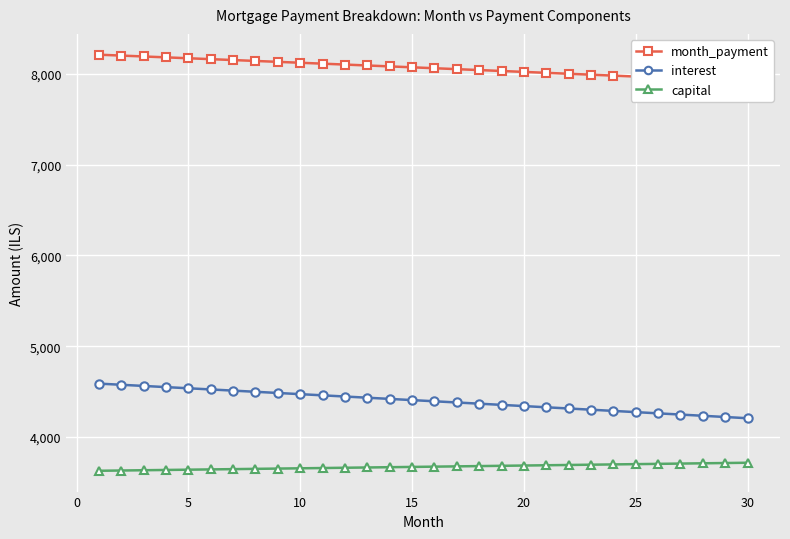

What is the minimum value for interest?

4205.5